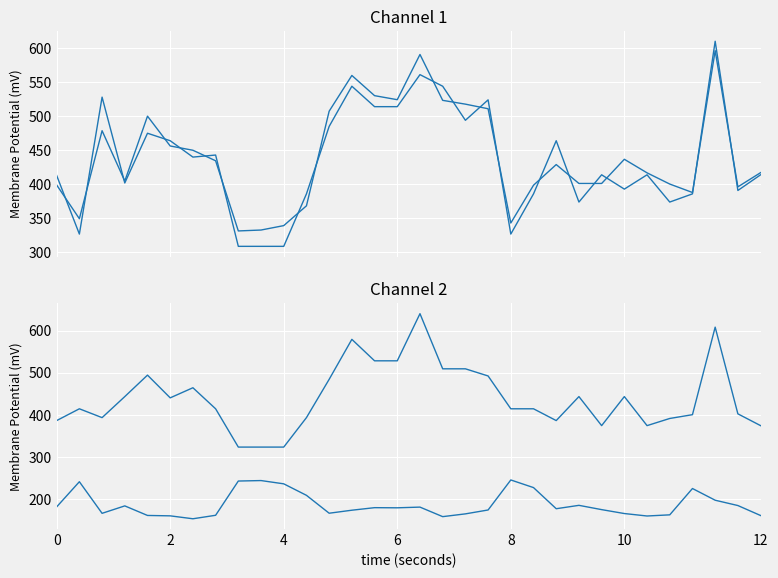

Is the value of ax at 10 greater than the value of x at 29?

No